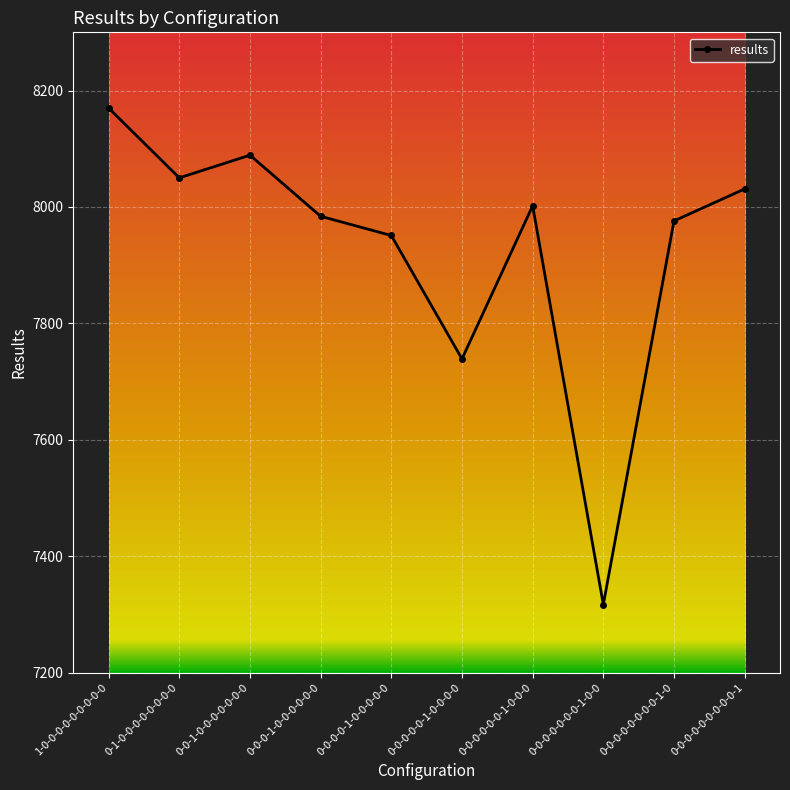

What is the value of the 1st point from the left?

8170